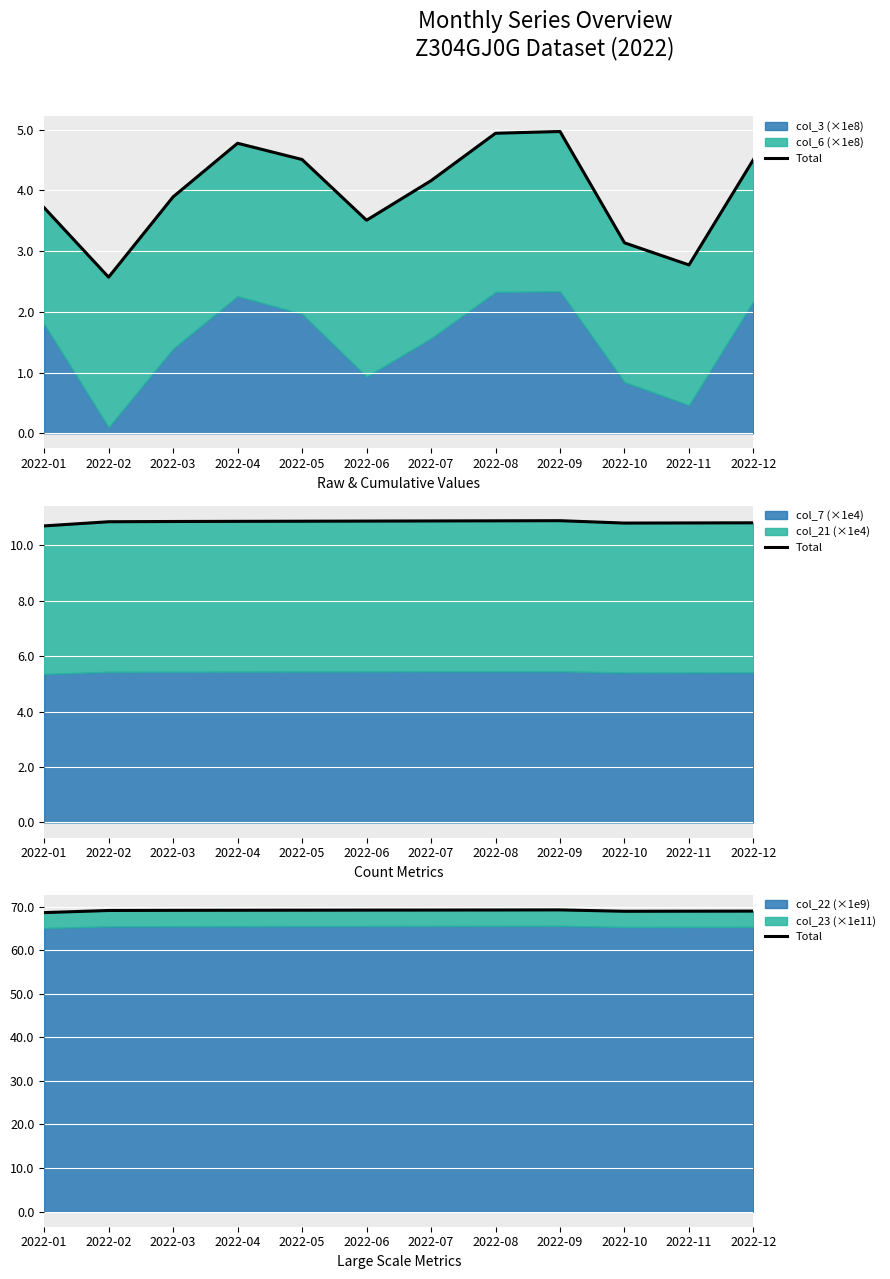

What is the difference between the second highest and second lowest values?

0.3